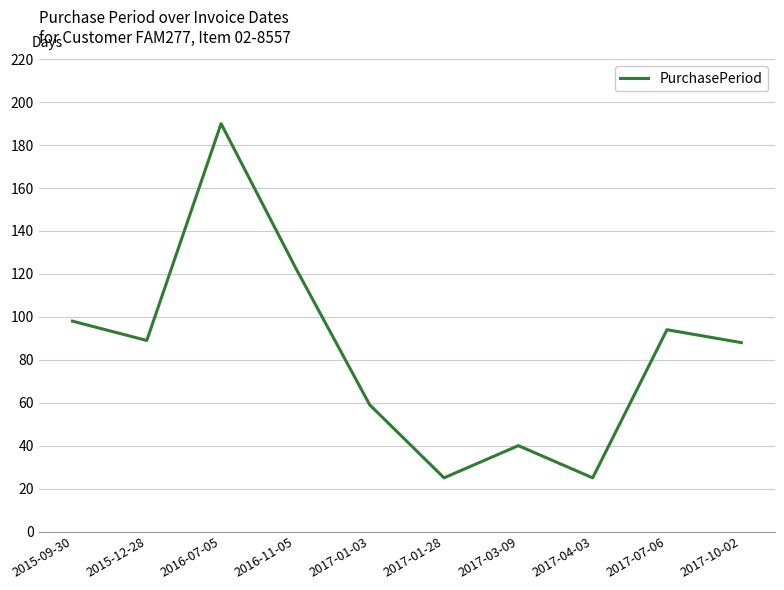

What position from the left is 2017-04-03?

8